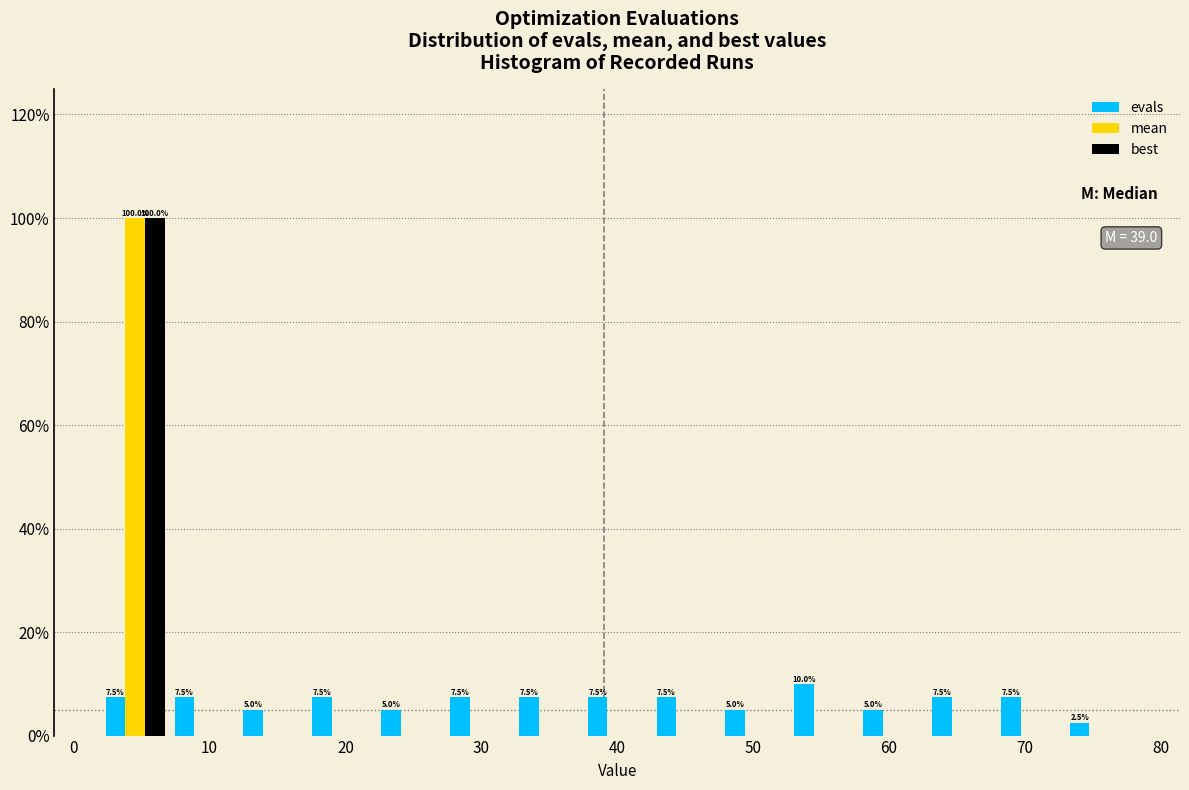

In the evals series, which range on the x-axis has the tallest bar?

53 to 58